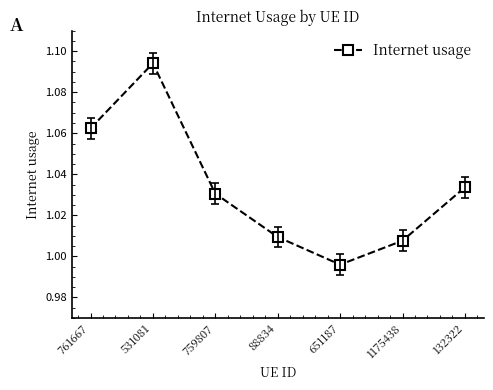

Which label corresponds to the smallest value in the chart?

651187